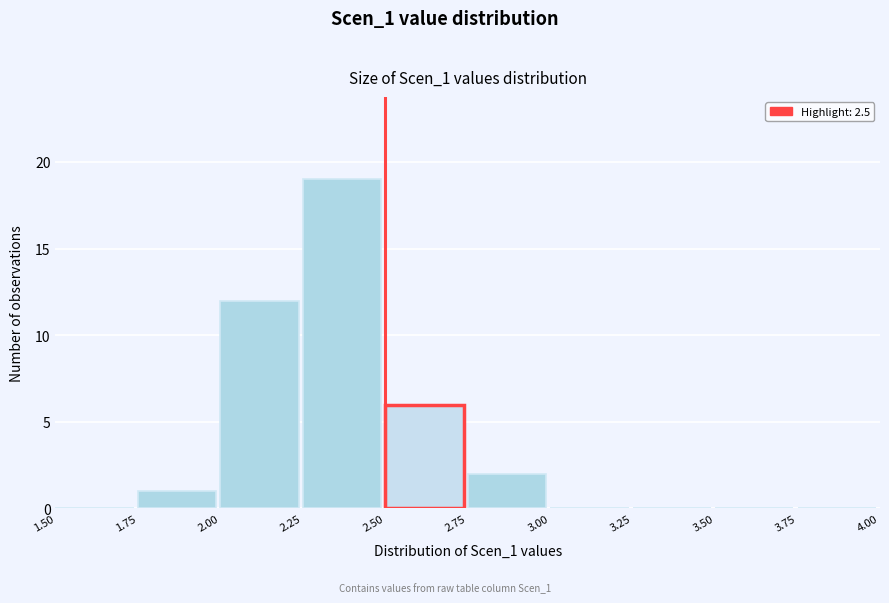

What is the height of the bar covering 2.75 to 3.00 on the x-axis? The values are not printed on the chart, so give them approximately, as read against the axis.

2